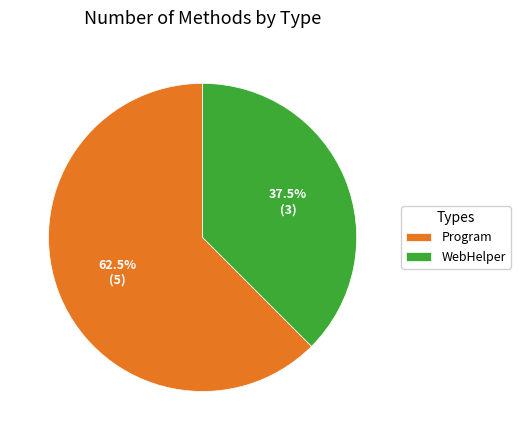

What is the largest slice in the pie chart?

Program